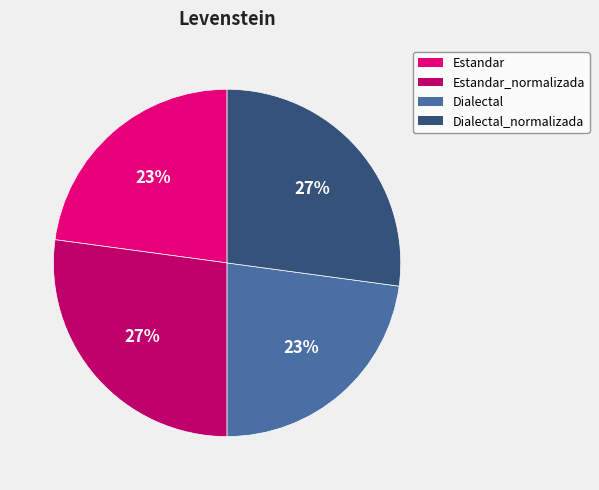

Does any single category account for the majority?

No